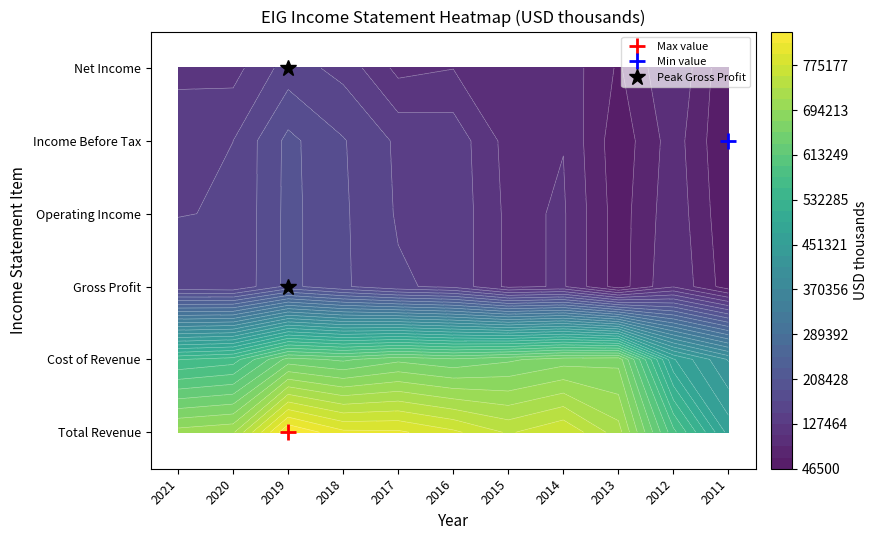

Which category has the highest value across all series?

2019